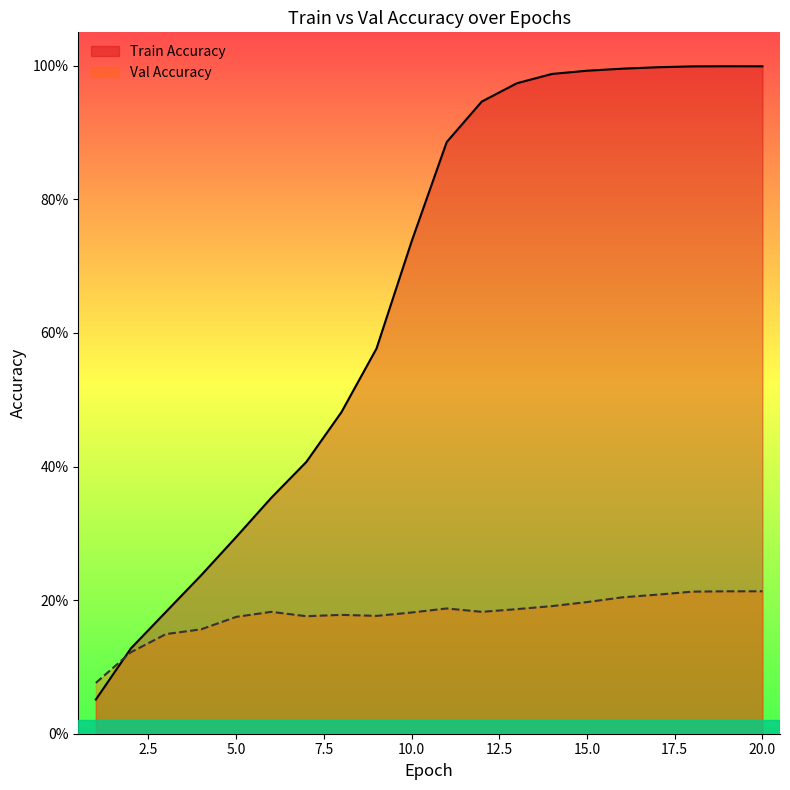

Is the value of Val Accuracy at 3 greater than the value of Train Accuracy at 1?

Yes